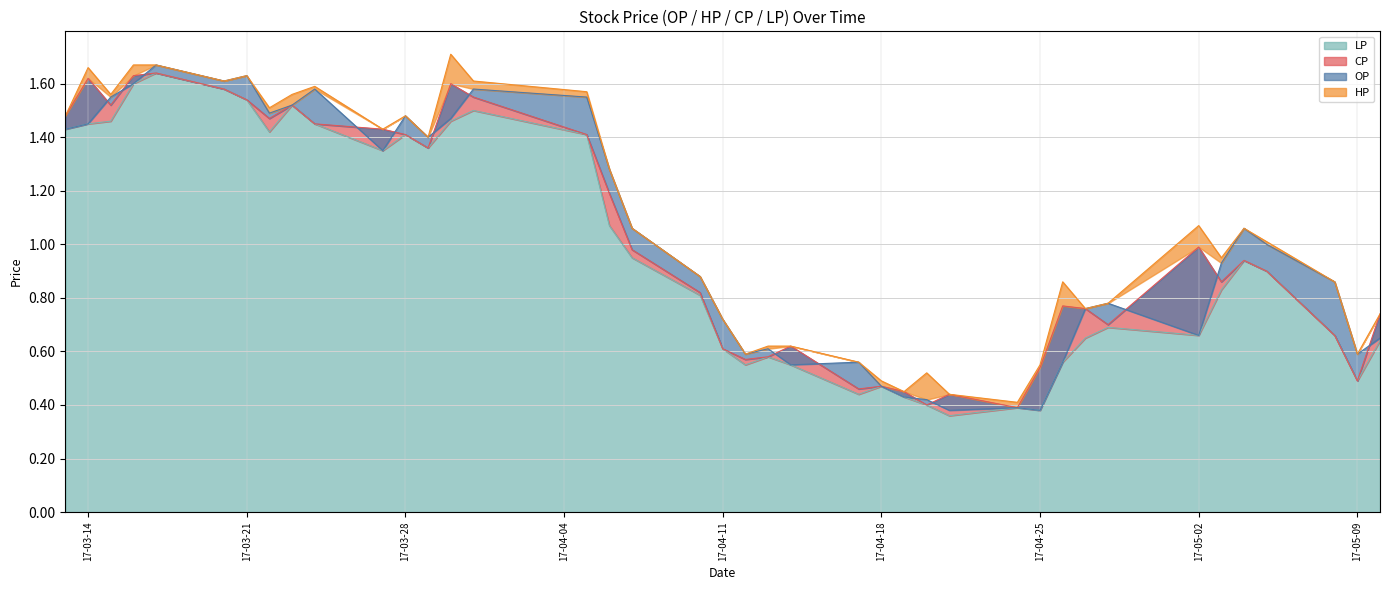

How many interior local peaks does the LP series have?

9